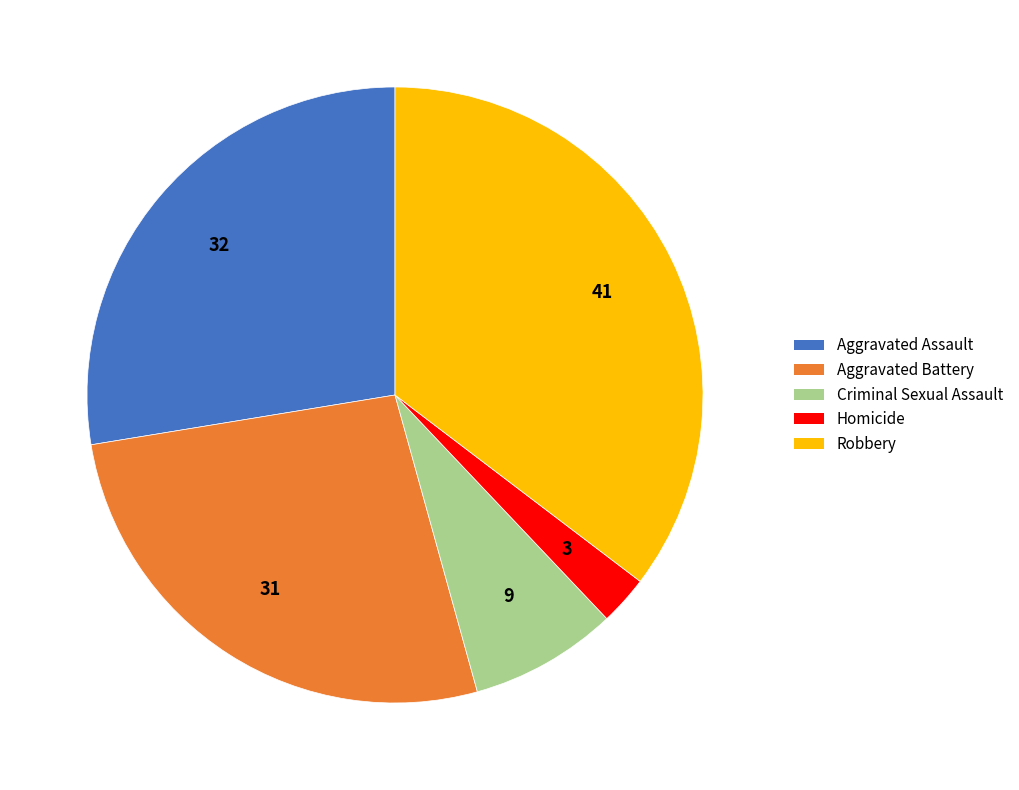

Between Aggravated Assault and Aggravated Battery, which is larger?

Aggravated Assault